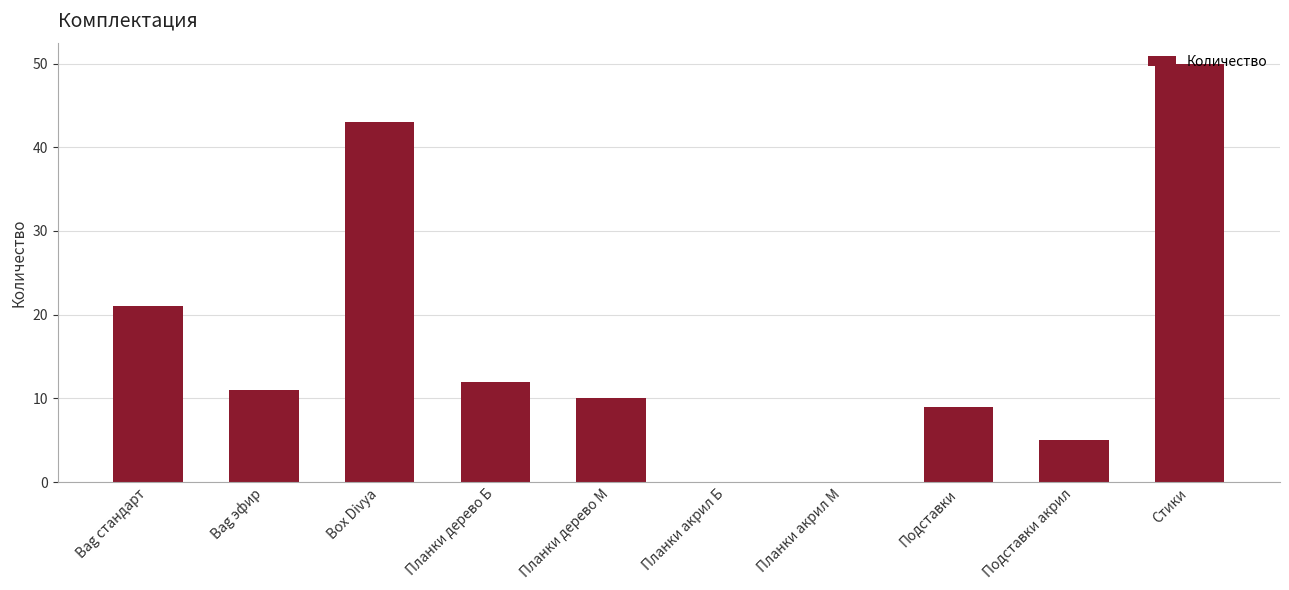

Which category has the highest value across all series?

Стики